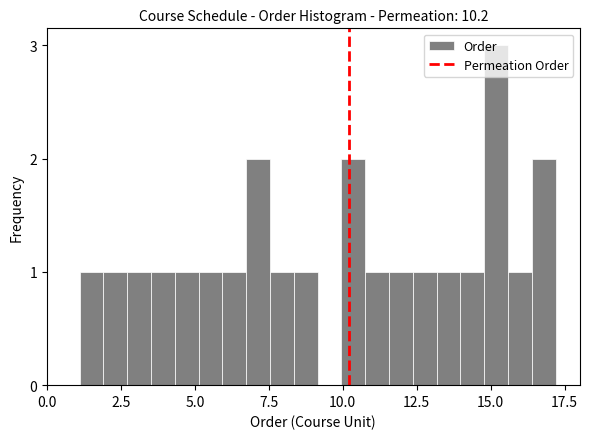

Around what value on the x-axis is the tallest bar? Give the approximate position of its centre, as read against the axis.

15.0